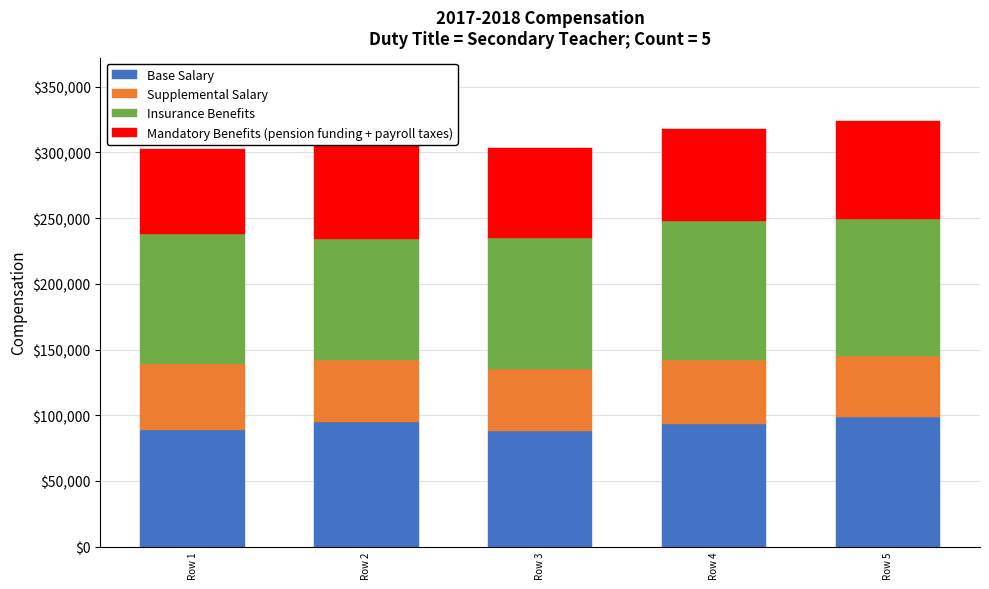

What is the maximum value for Base Salary?

98567.0